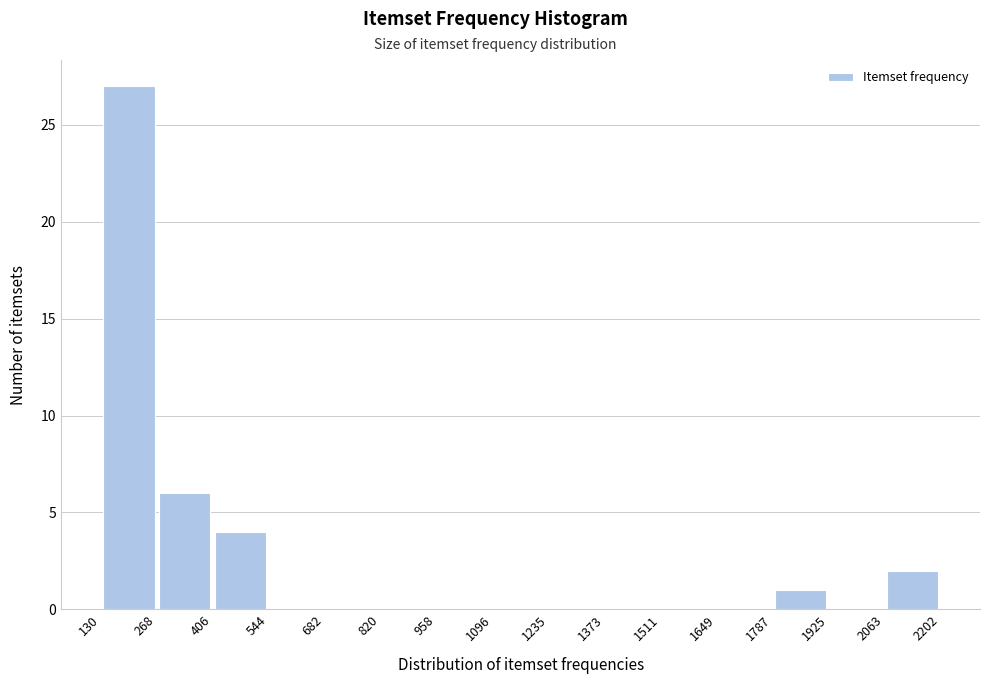

Reading left to right, list every bar in this chart as the range it spans on the x-axis followed by its height. The values are not printed on the chart, so give them approximately, as read against the axis.

130 to 268: 27
268 to 406: 6
406 to 544: 4
544 to 682: 0
682 to 820: 0
820 to 958: 0
958 to 1096: 0
1096 to 1235: 0
1235 to 1373: 0
1373 to 1511: 0
1511 to 1649: 0
1649 to 1787: 0
1787 to 1925: 1
1925 to 2063: 0
2063 to 2202: 2